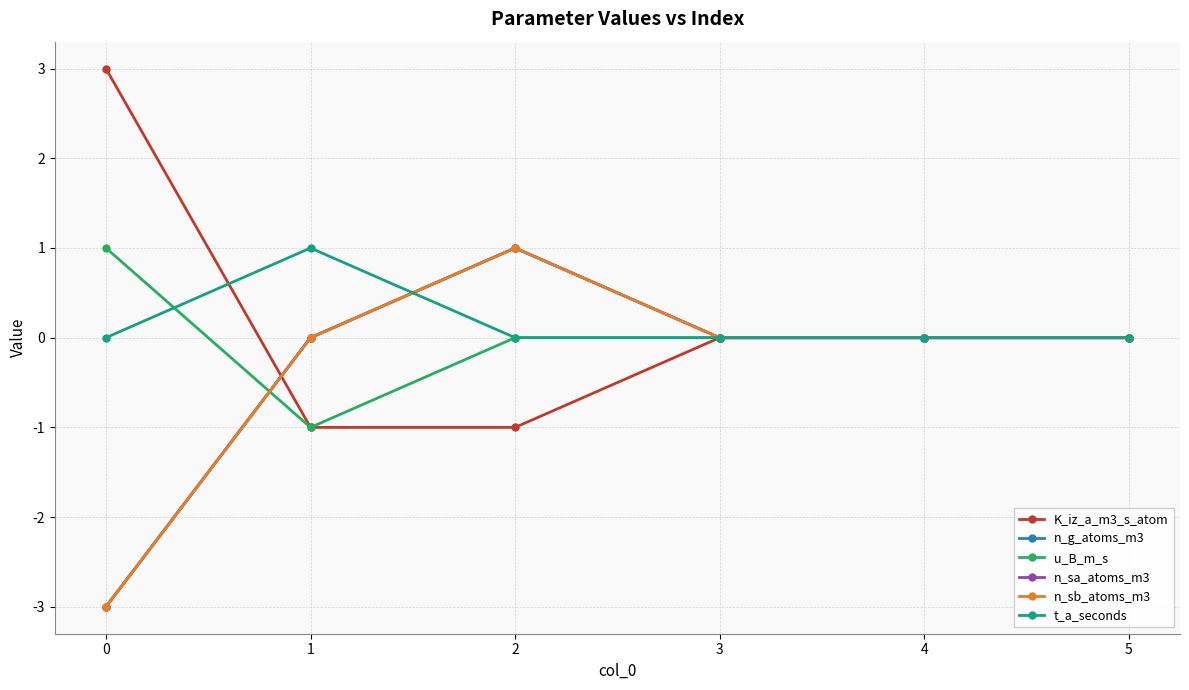

What is the highest value of the u_B_m_s series?

1